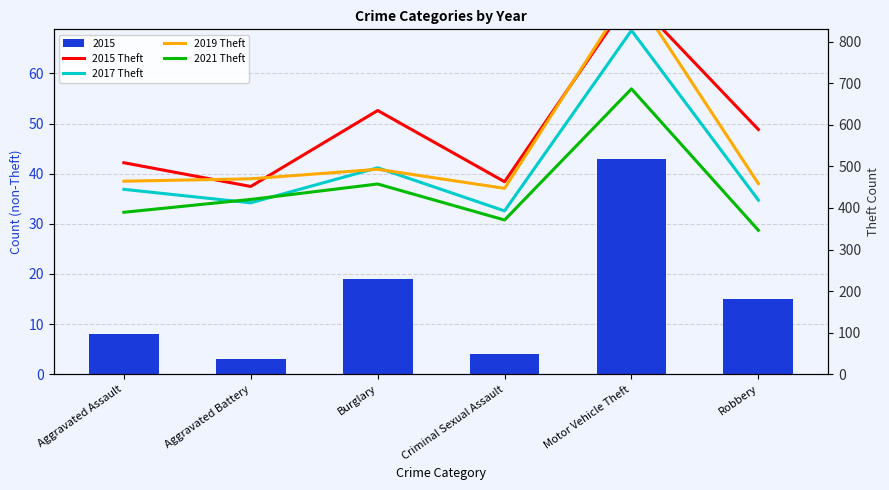

Rank the series by their average value, from highest to lowest.

2015 Theft, 2019 Theft, 2017 Theft, 2021 Theft